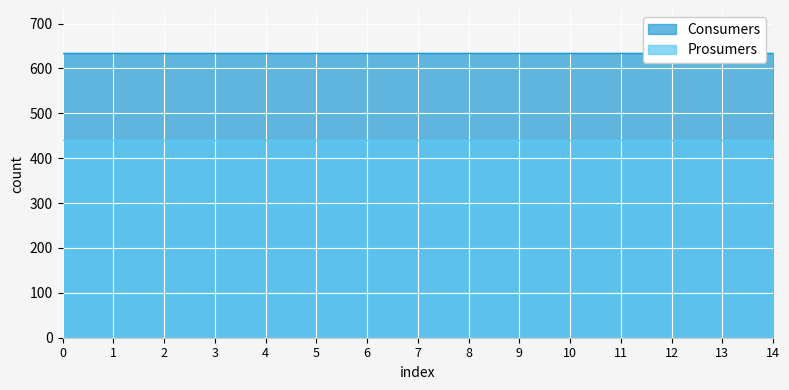

Which series has the largest range (max minus min)?

Consumers